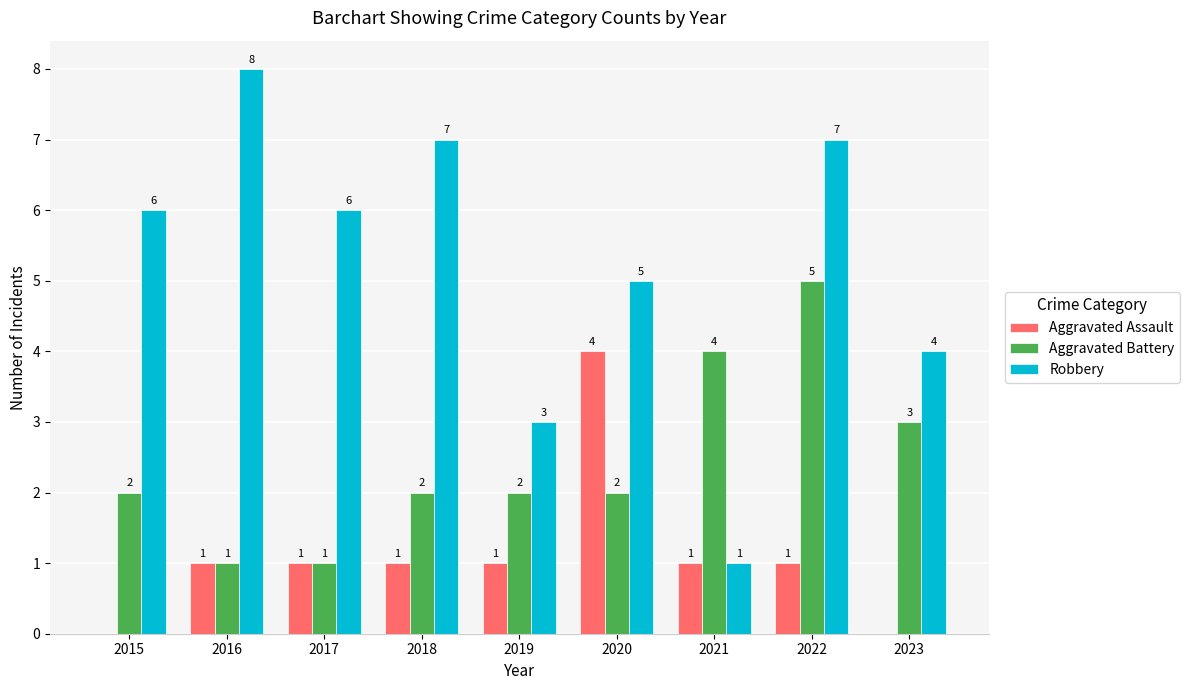

What is the approximate value of Aggravated Assault at 2021?

1